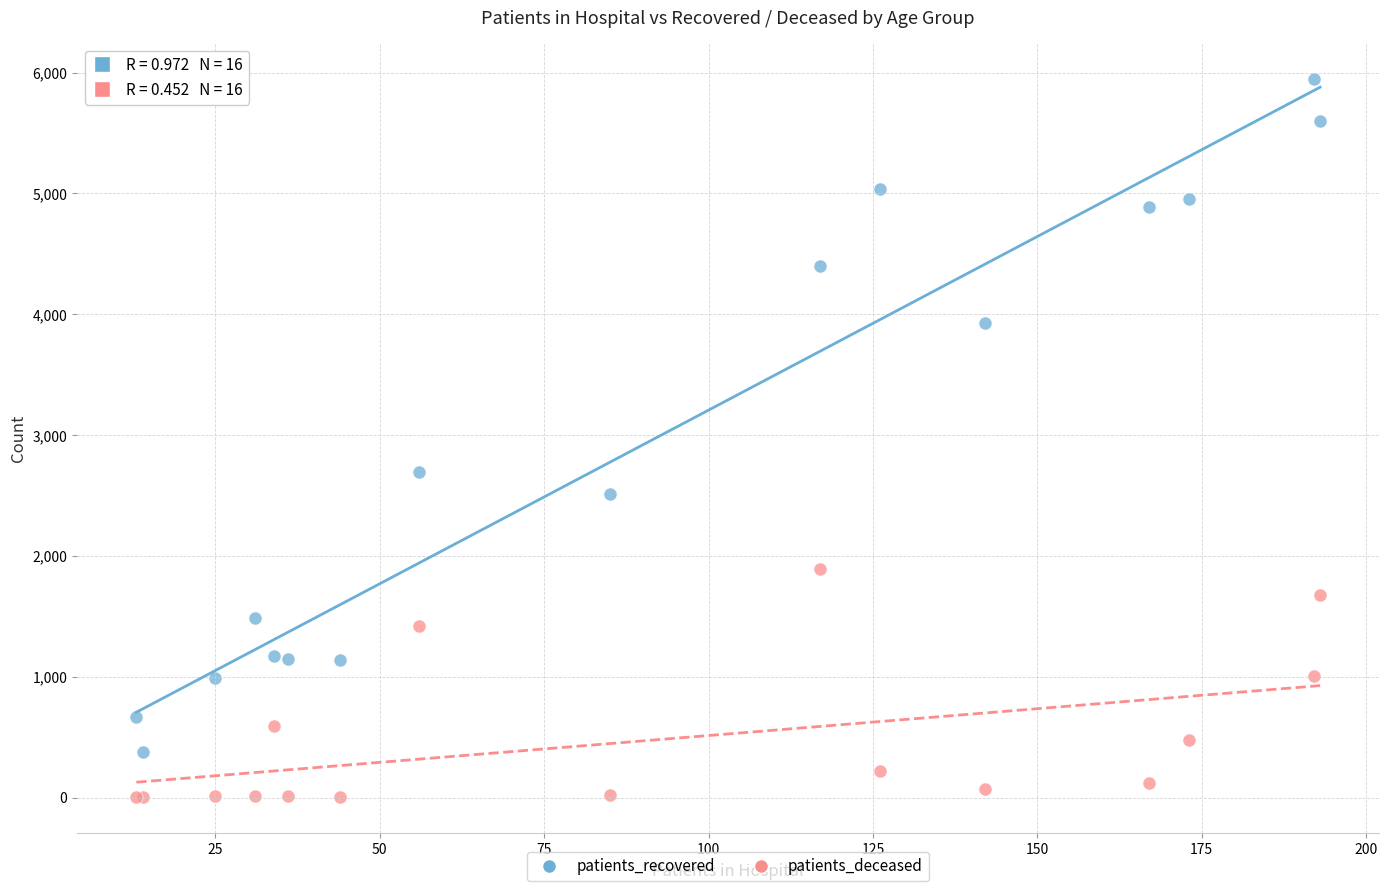

In the patients_recovered series, what Y value is closest to 3162?

2696